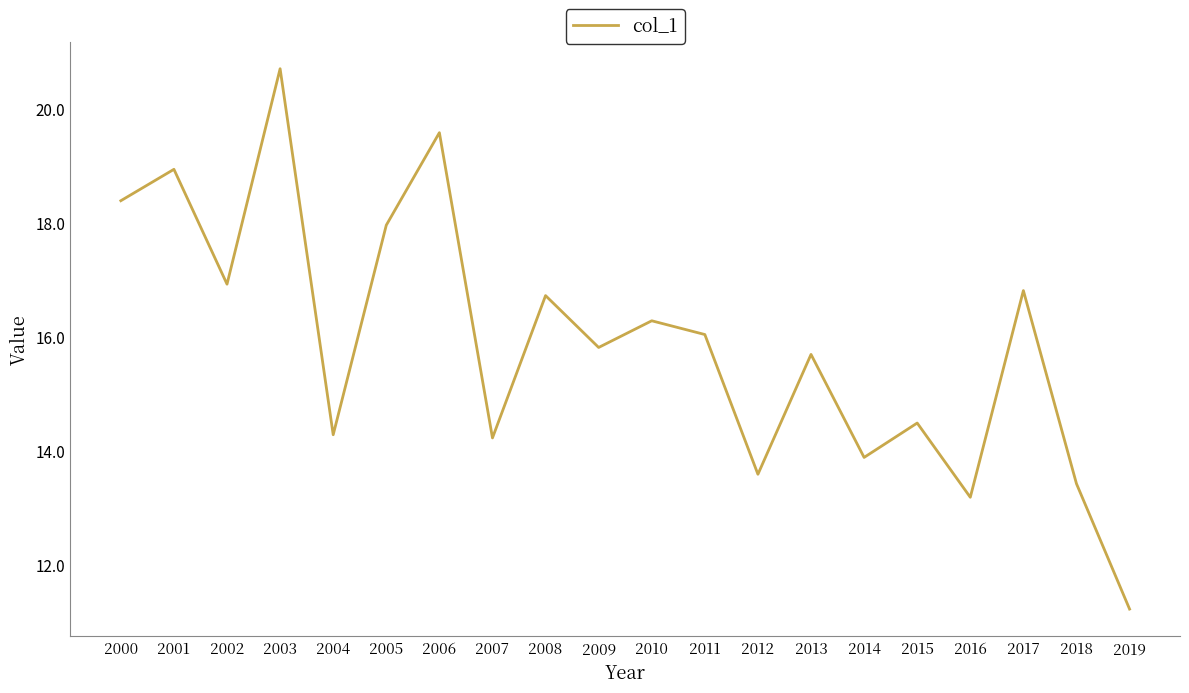

Which has a higher value, 2004 or 2013?

2013